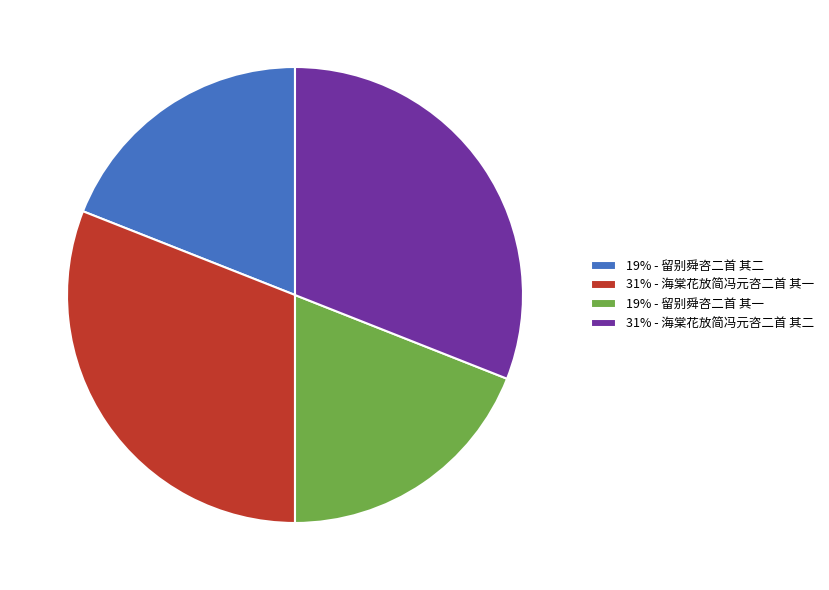

Is it true that 19% - 留别舜咨二首 其一 is 19% of the pie?

True